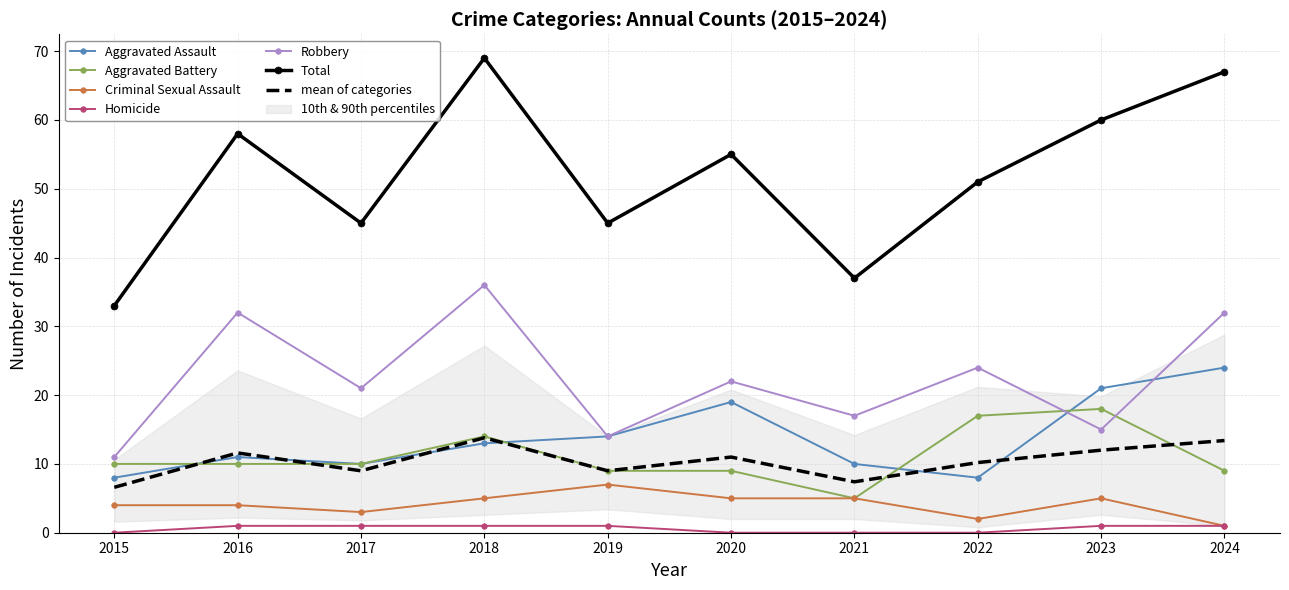

What is the difference between the highest and lowest values at 2021?

37